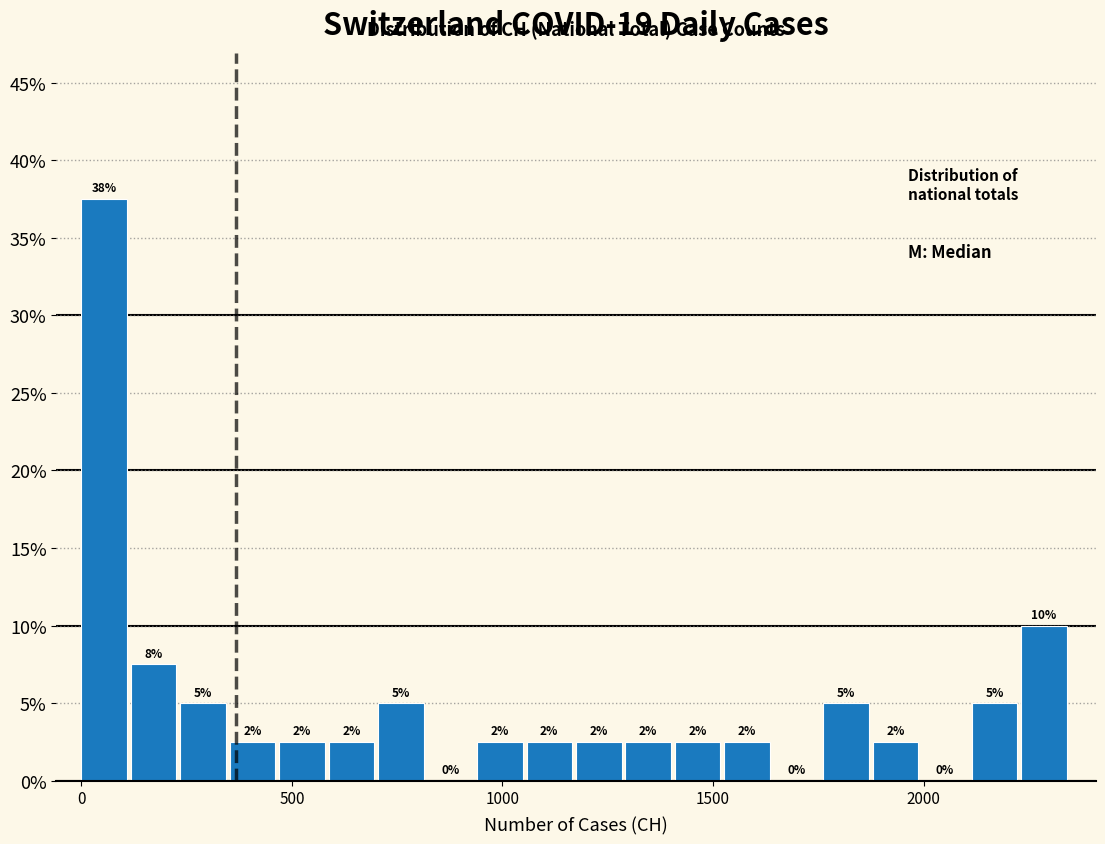

Read against the x-axis, roughly where is the centre of the tallest bar?

50